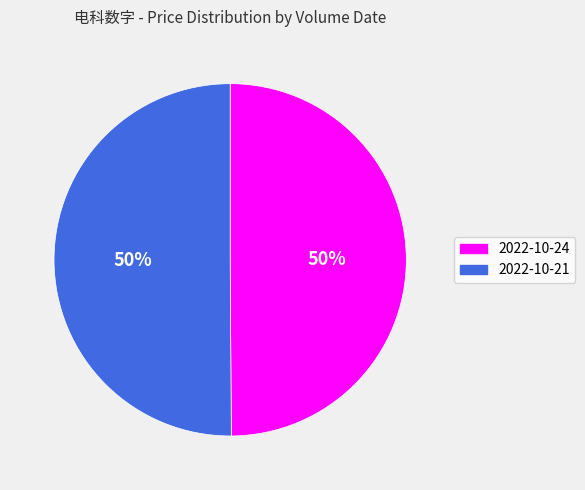

To the nearest percent, what is the combined percentage of 2022-10-24 and 2022-10-21?

100%